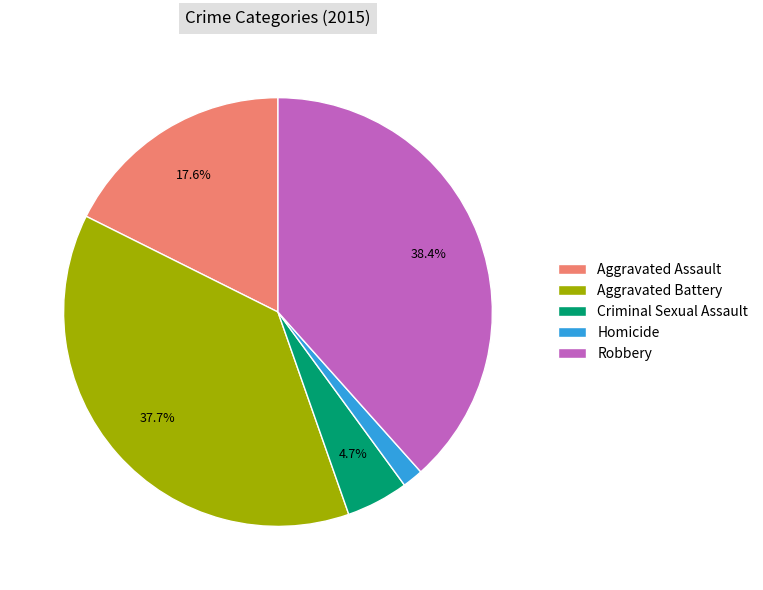

To the nearest percent, what portion does Criminal Sexual Assault represent?

5%